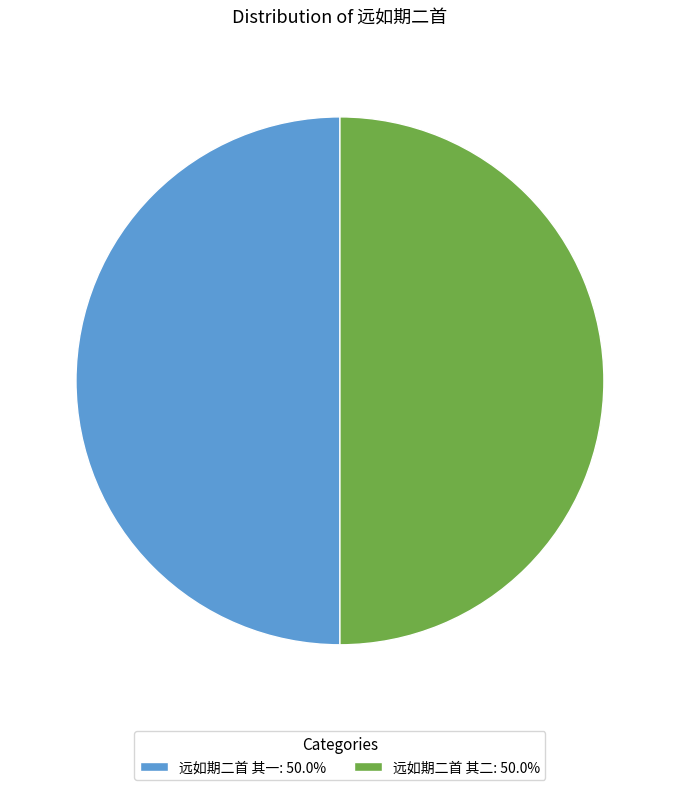

Is the sum of 远如期二首 其一: 50.0% and 远如期二首 其二: 50.0% greater than half?

Yes